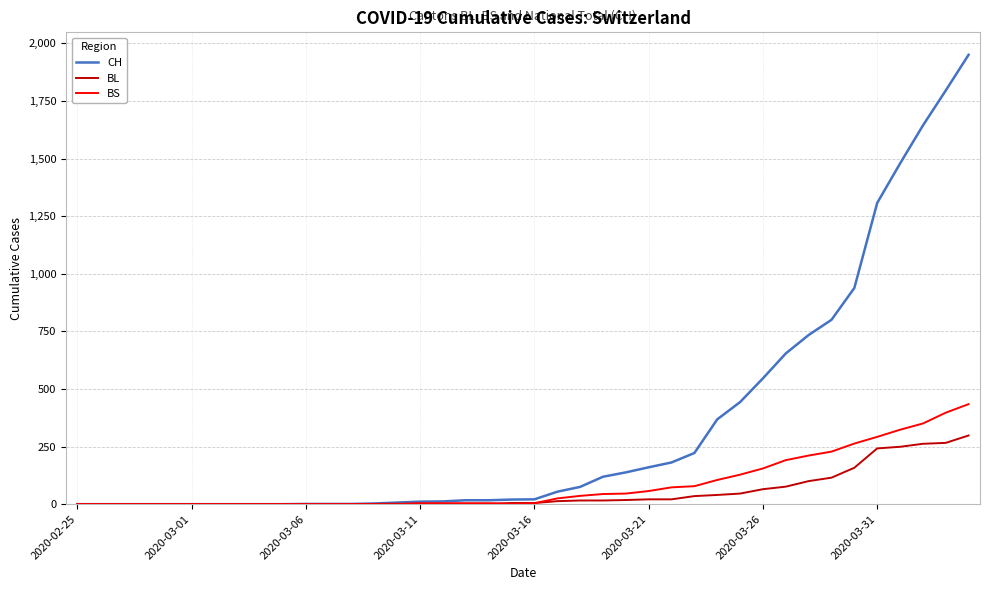

Which series has the widest spread of values?

CH